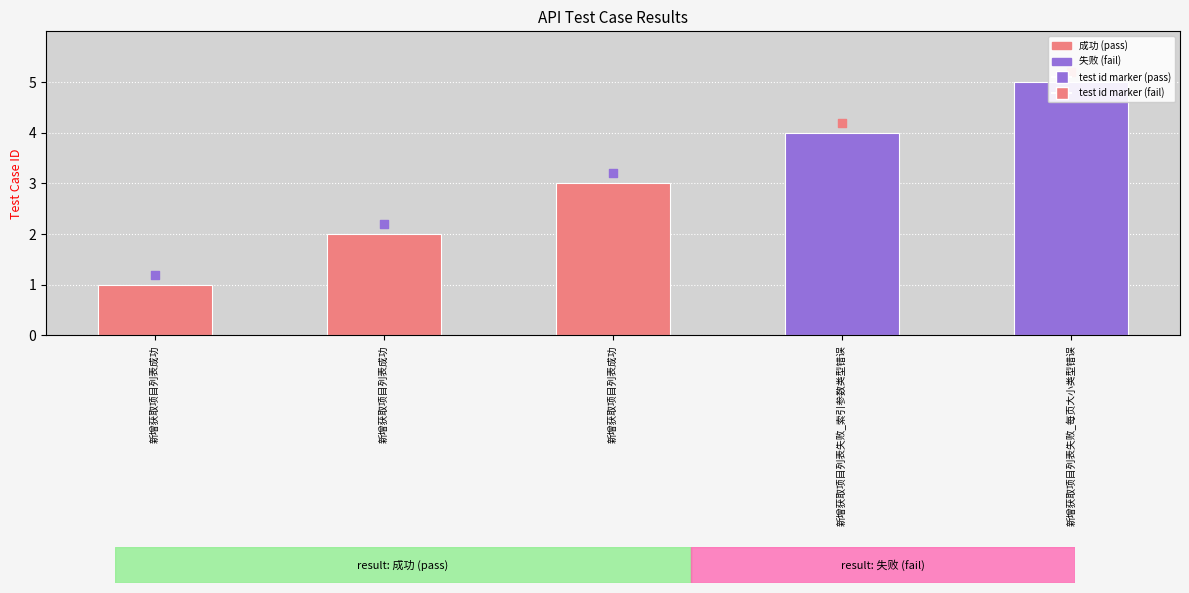

What is the change in value from 新增获取项目列表成功 to 新增获取项目列表失败_每页大小类型错误?

+4